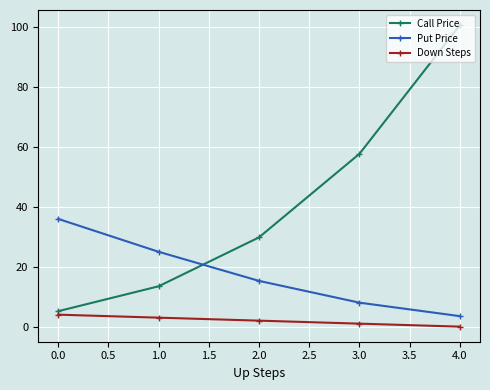

What are all the series names shown in the legend?

Call Price, Put Price, Down Steps